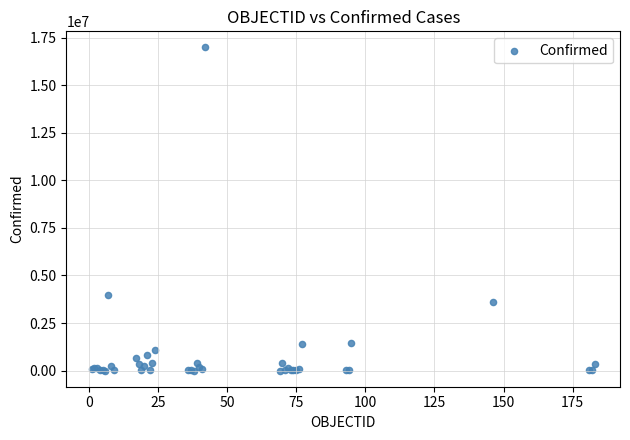

What Y value in the scatter plot is closest to 8492231?

3977634